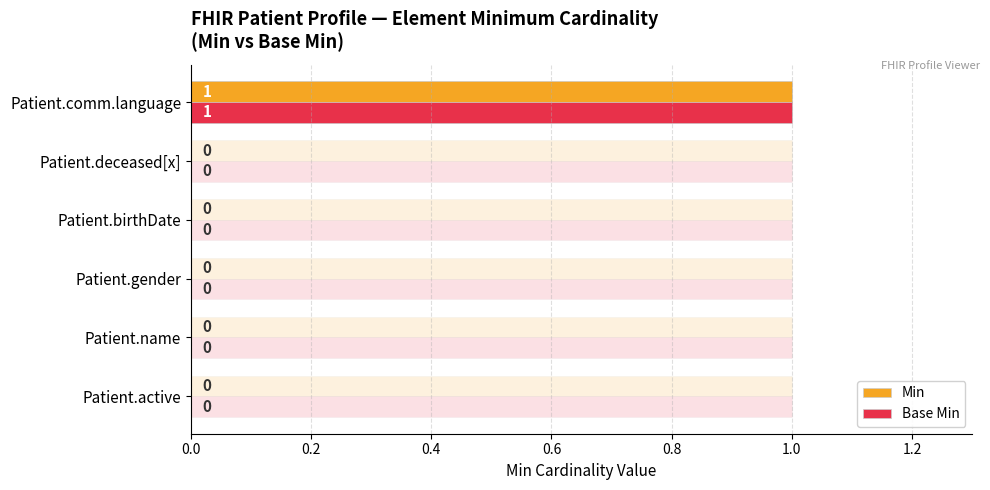

What is the maximum value for Min?

1